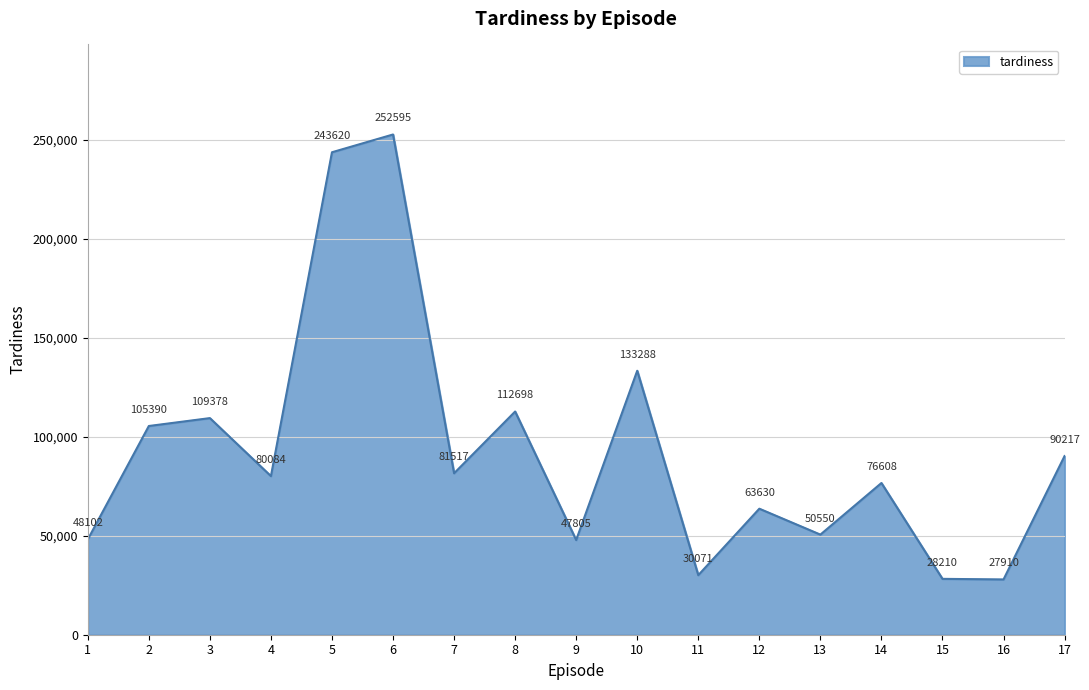

Which label corresponds to the largest value in the chart?

6